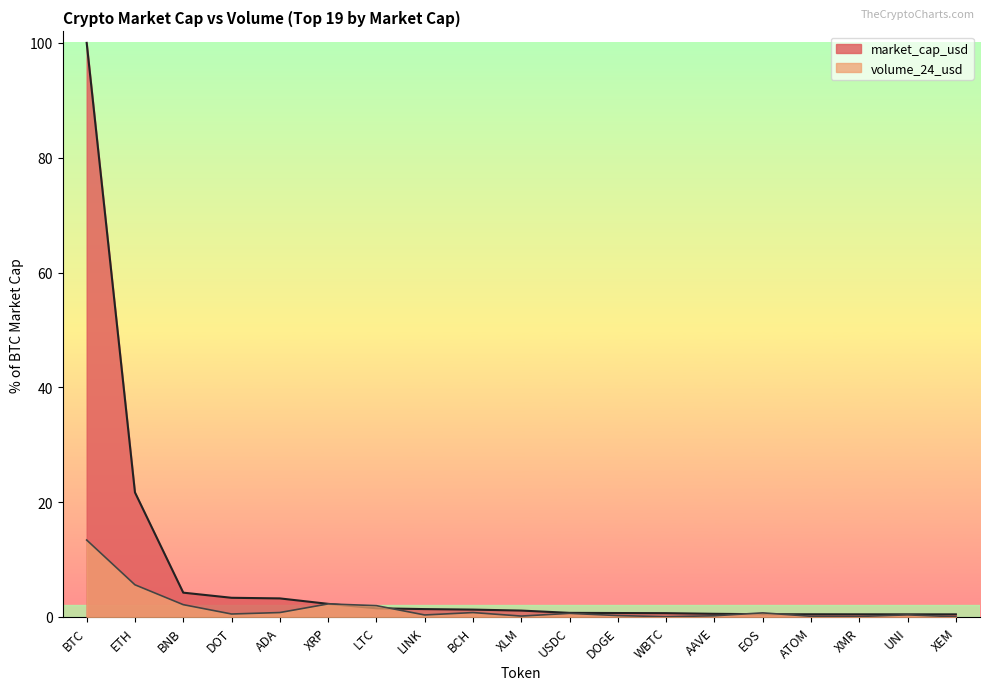

True or false: market_cap_usd has a value of 0.5 at EOS.

True